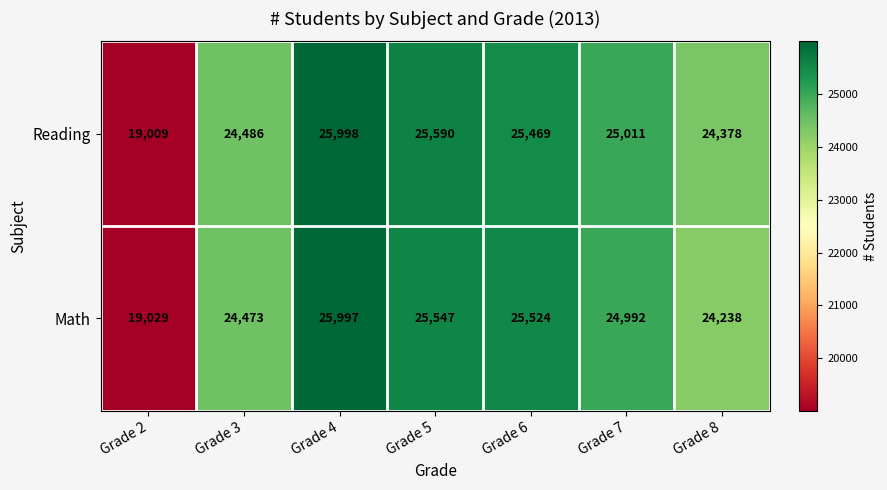

At which label does Reading first exceed 25011?

Grade 4